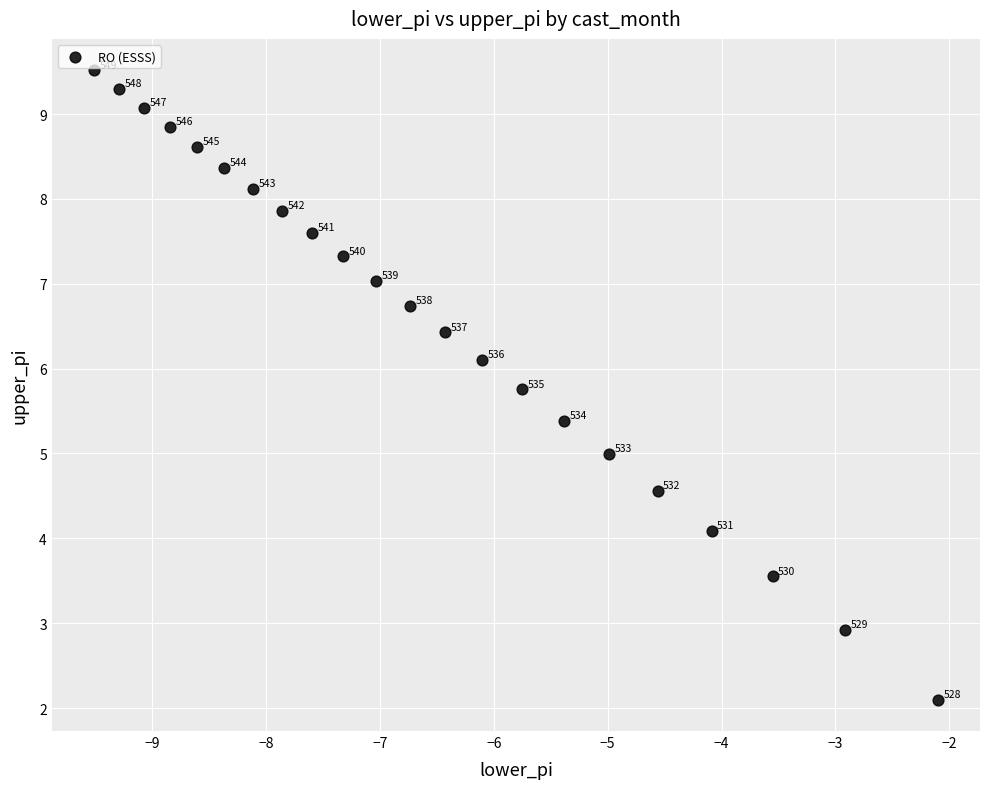

What Y value in the scatter plot is closest to 5?

5.0